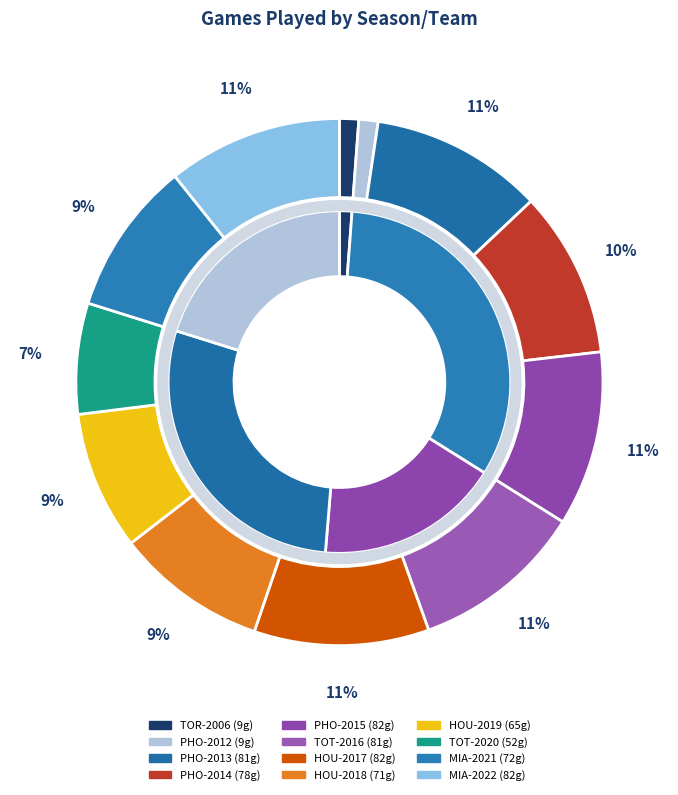

Is it true that HOU-2019 is 9% of the pie?

True